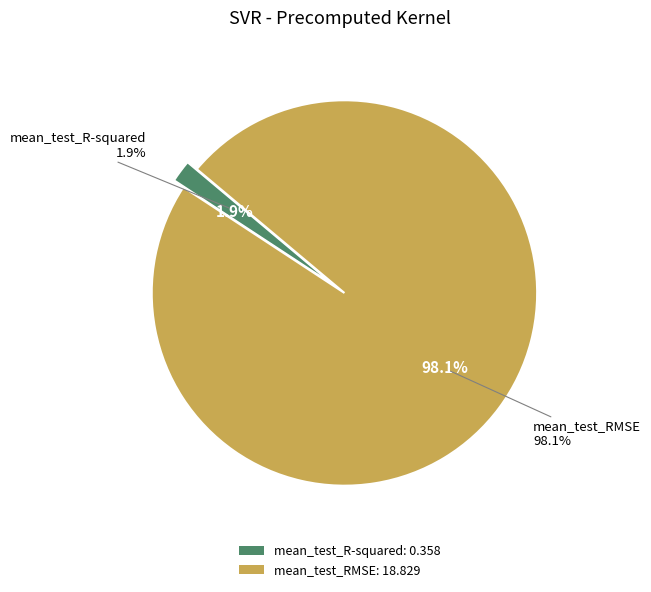

How much of the chart is everything except mean_test_RMSE?

1.9%